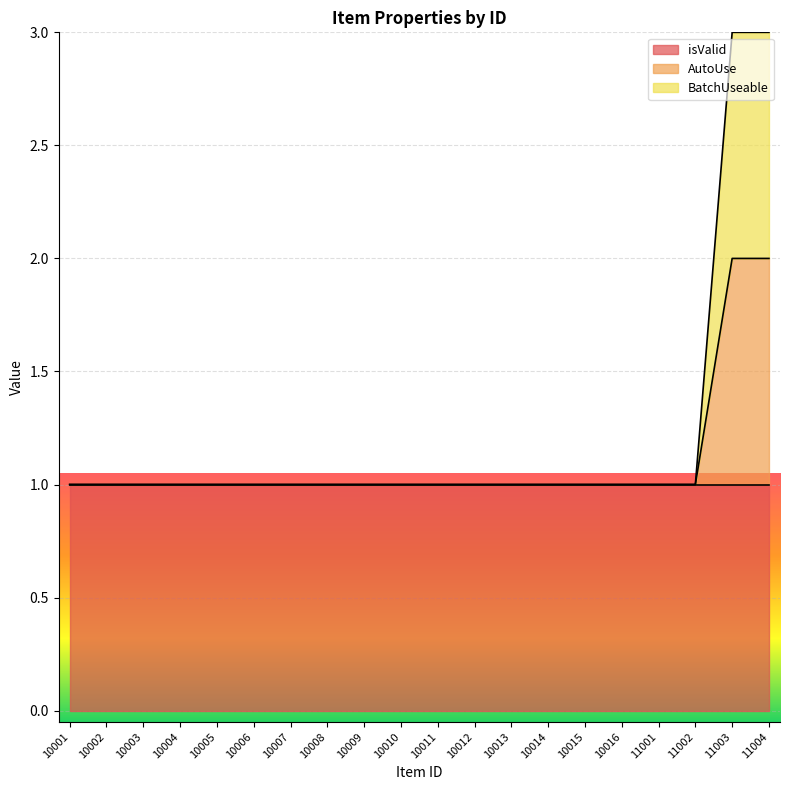

The value of BatchUseable at 10003 is 1. True or false?

True